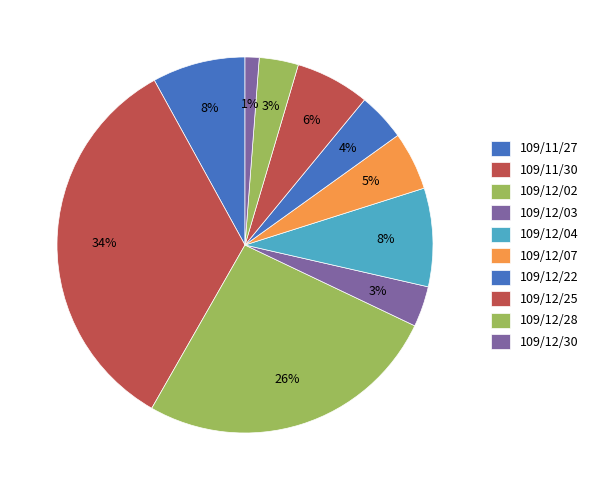

Which slice is the smallest?

109/12/30